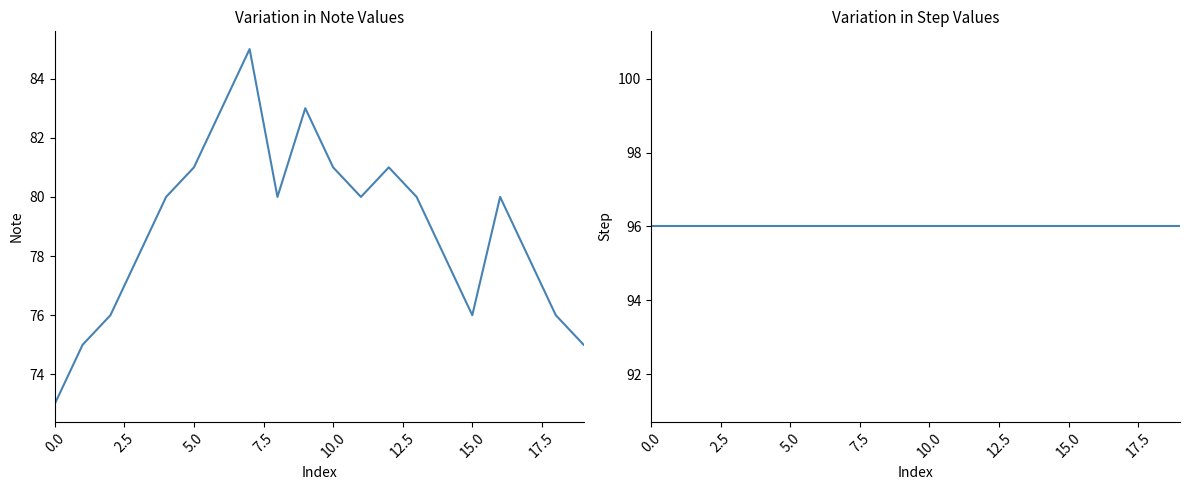

At 14, list the series in order from largest to smallest.

step, note